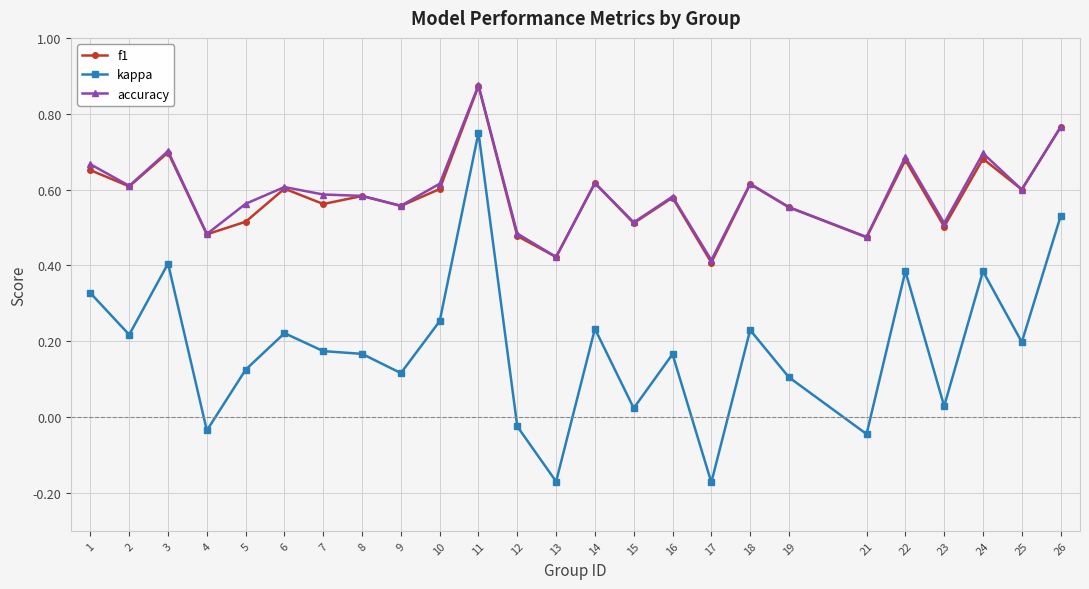

Is it true that f1 equals 0.4 at 13?

True